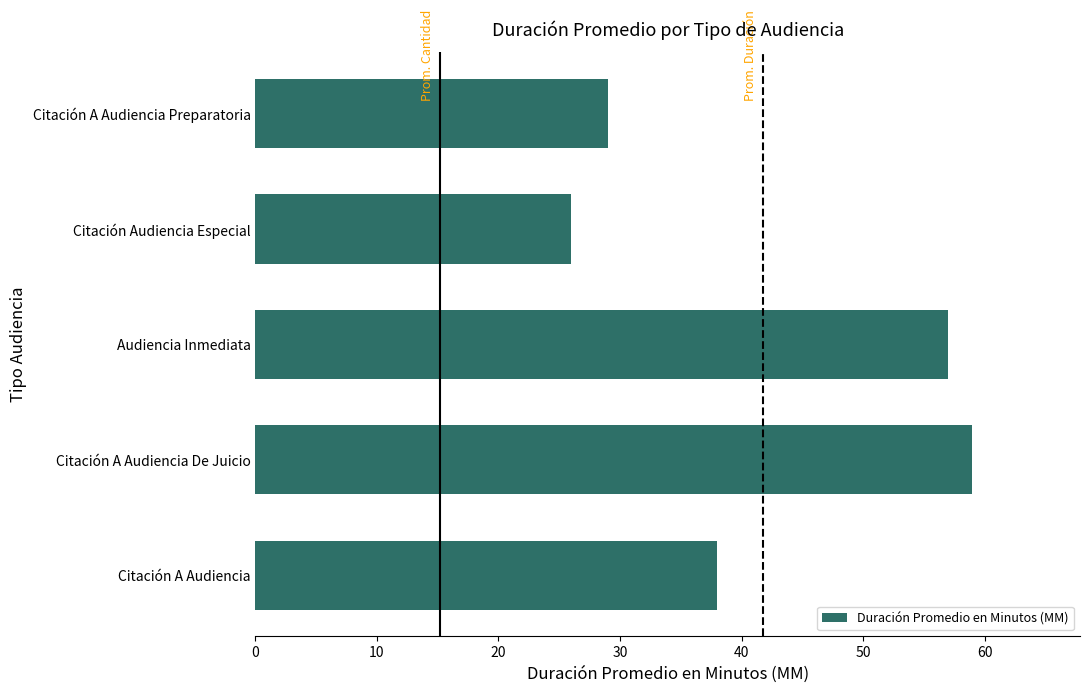

True or false: the data shows 79 at Citación A Audiencia De Juicio.

False